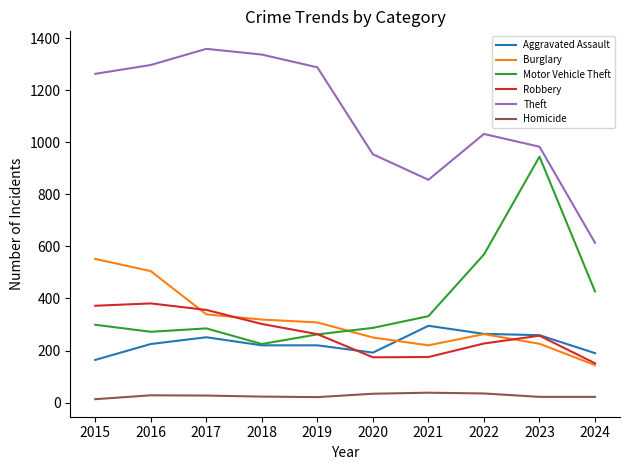

What is the greatest value displayed?

1359